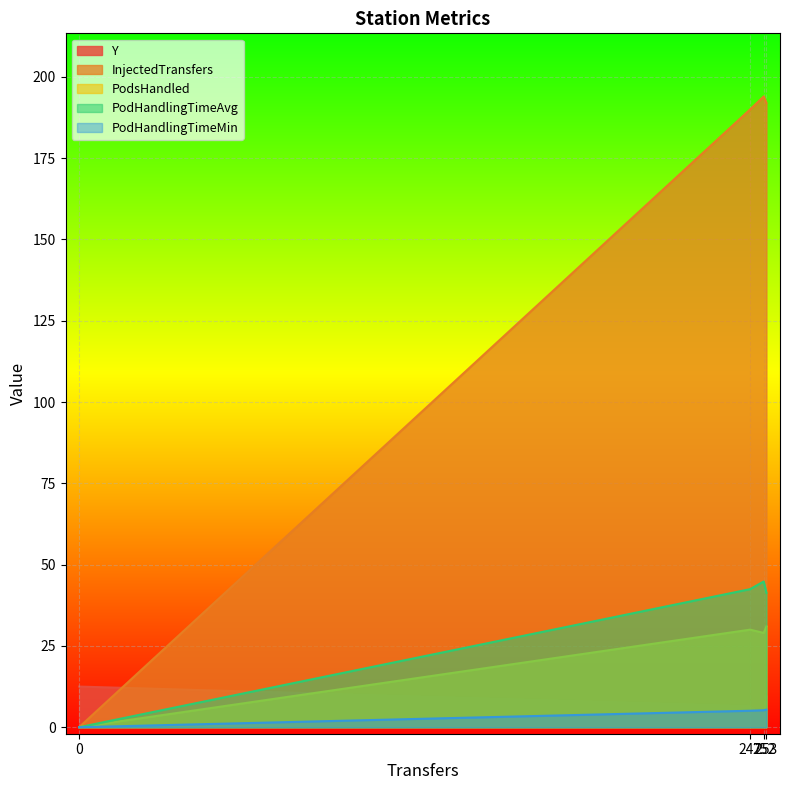

True or false: Y and PodHandlingTimeAvg cross at least once.

True